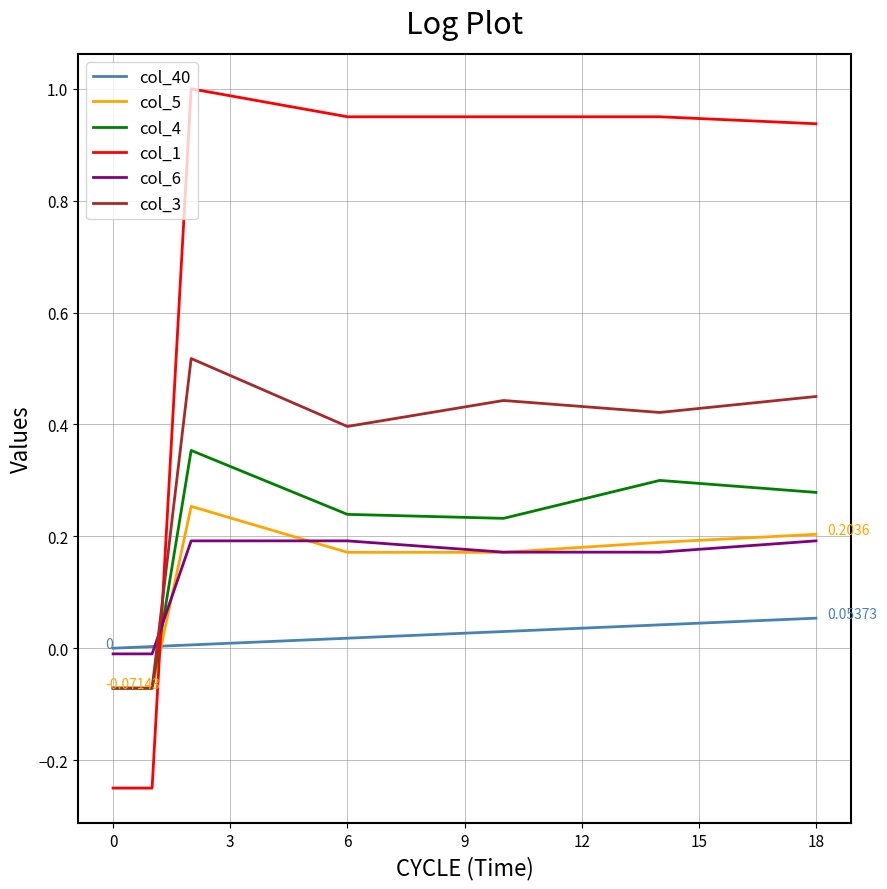

Which series has the largest total across all categories?

col_1